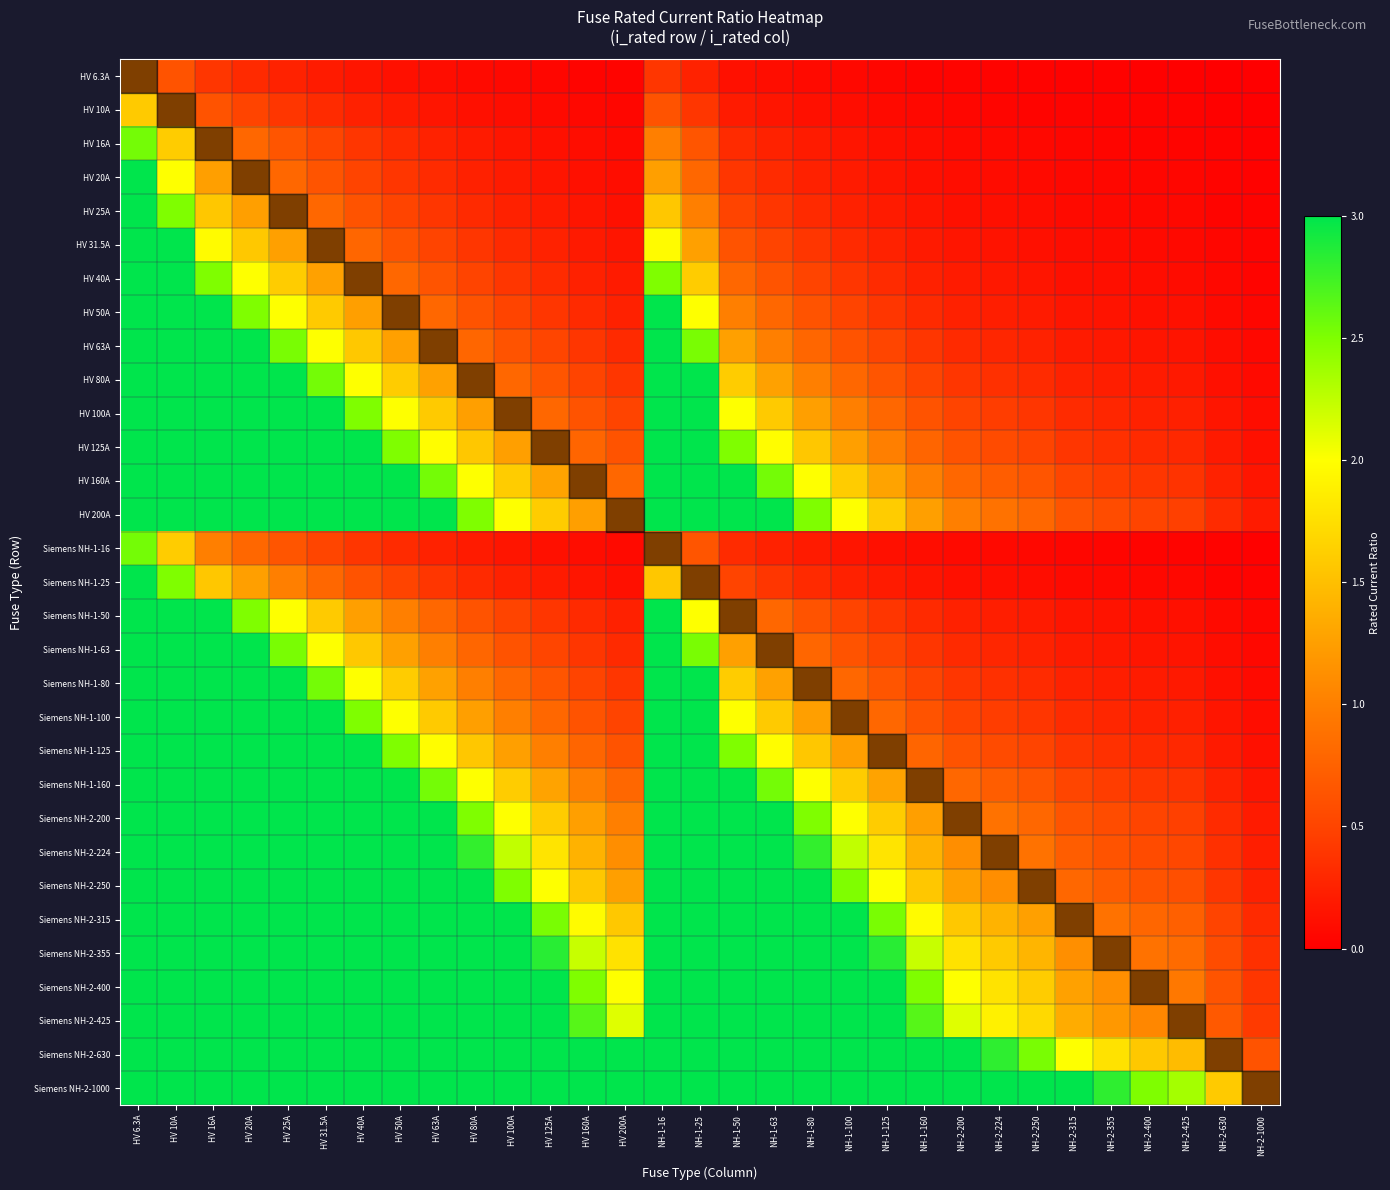

At HV 6.3A, list the series in order from smallest to largest.

HV 6.3A, HV 10A, HV 16A, Siemens NH-1-16, HV 20A, HV 25A, Siemens NH-1-25, HV 31.5A, HV 40A, HV 50A, Siemens NH-1-50, HV 63A, Siemens NH-1-63, HV 80A, Siemens NH-1-80, HV 100A, Siemens NH-1-100, HV 125A, Siemens NH-1-125, HV 160A, Siemens NH-1-160, HV 200A, Siemens NH-2-200, Siemens NH-2-224, Siemens NH-2-250, Siemens NH-2-315, Siemens NH-2-355, Siemens NH-2-400, Siemens NH-2-425, Siemens NH-2-630, Siemens NH-2-1000